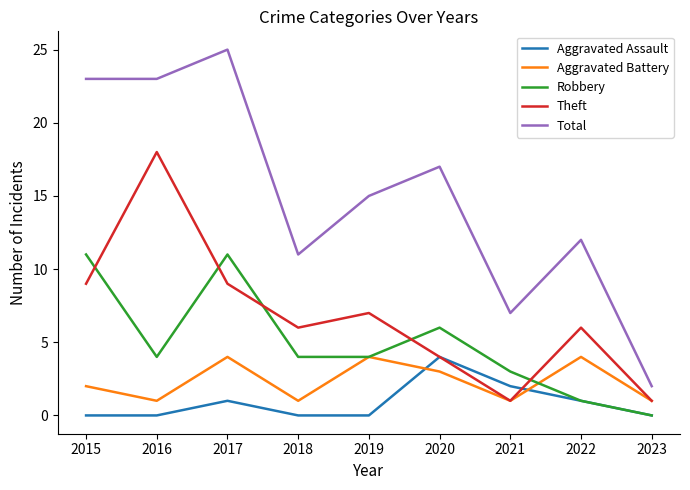

How many interior local peaks does the Aggravated Assault series have?

2